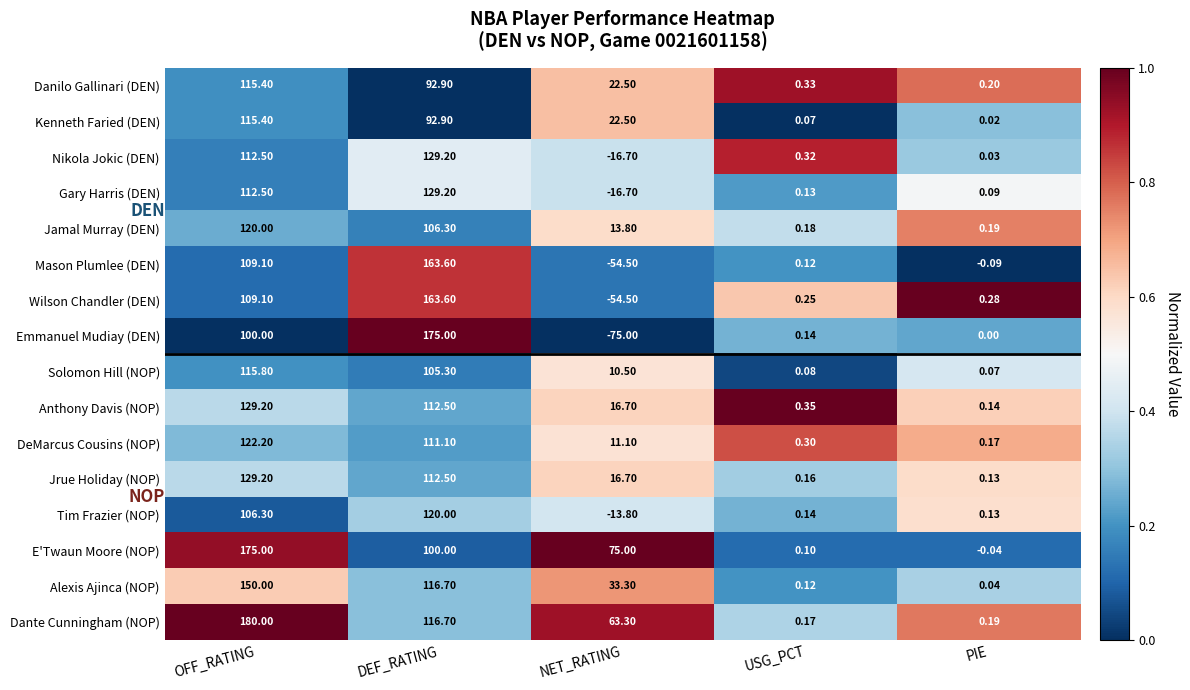

What is the greatest value displayed?

180.0